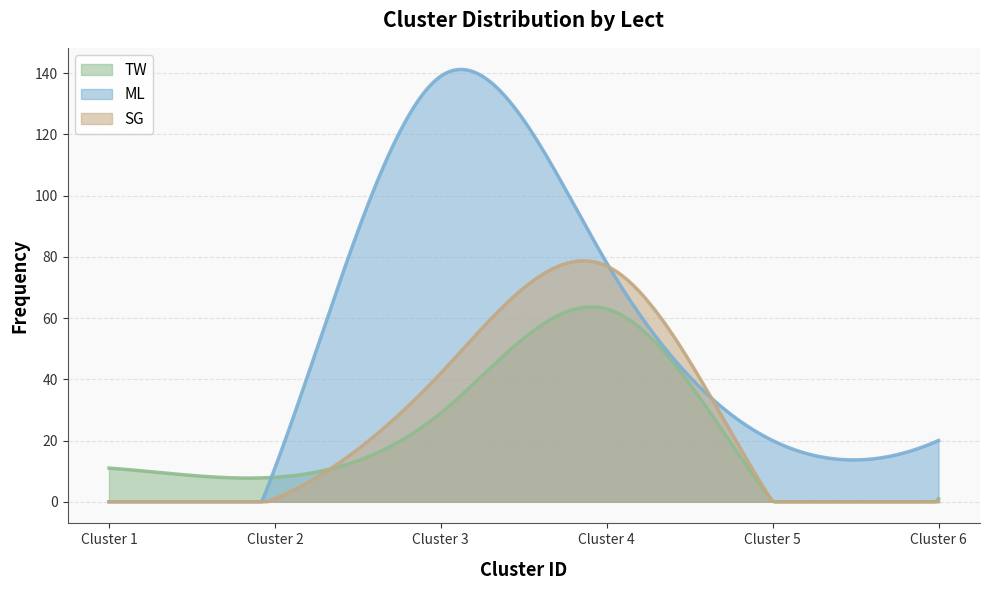

In ML, how many points are higher than both neighbors (excluding endpoints)?

1